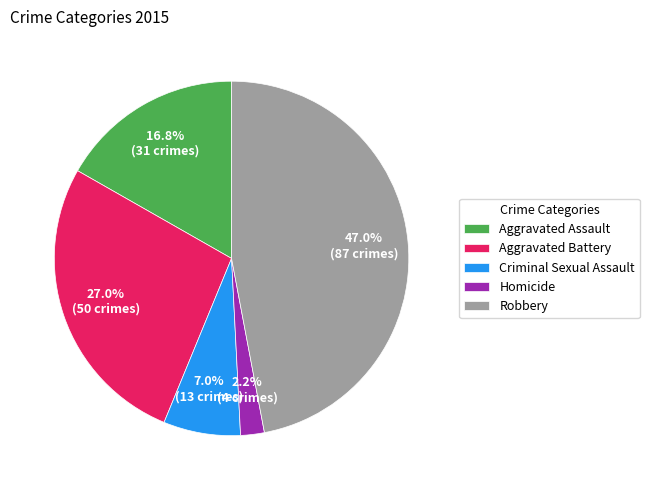

What is the smallest slice in the pie chart?

Homicide